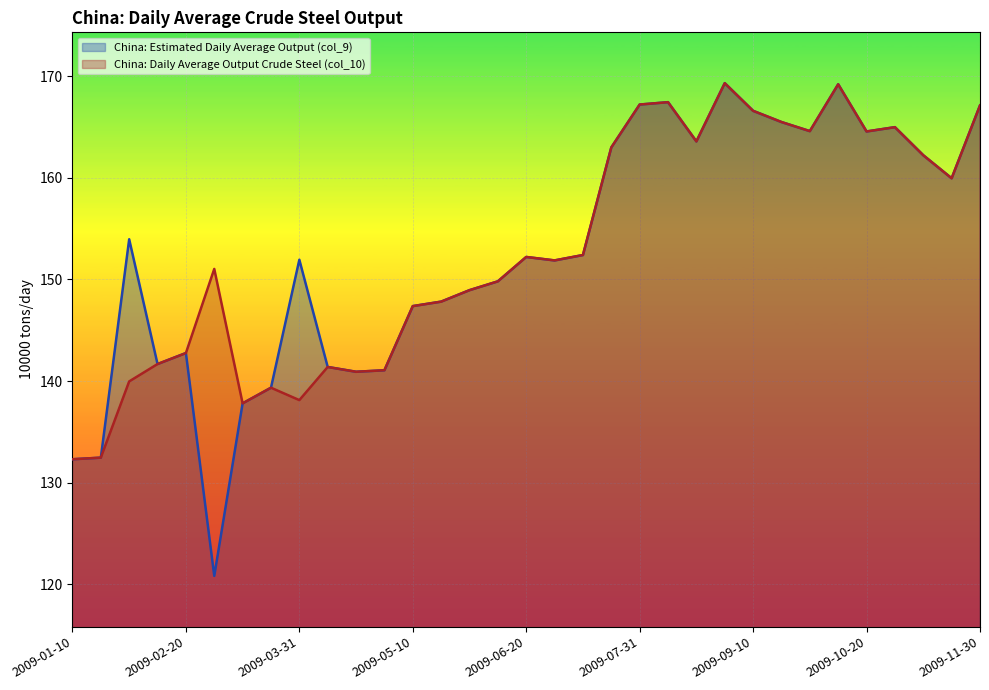

Is it true that China: Estimated Daily Average Output (col_9) equals 71.9 at 2009-03-10?

False